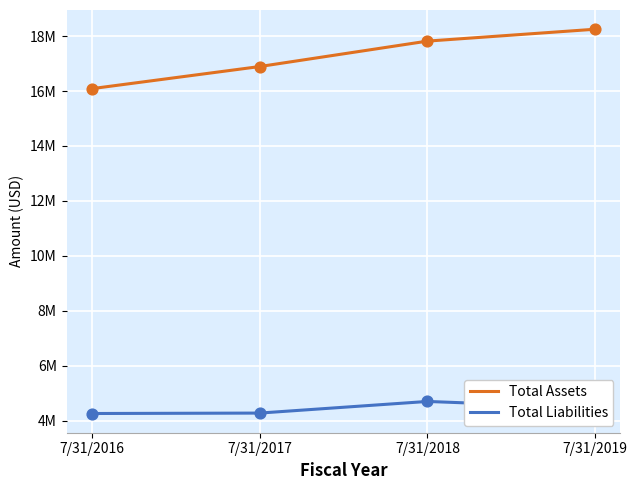

What are all the series names shown in the legend?

Total Assets, Total Liabilities